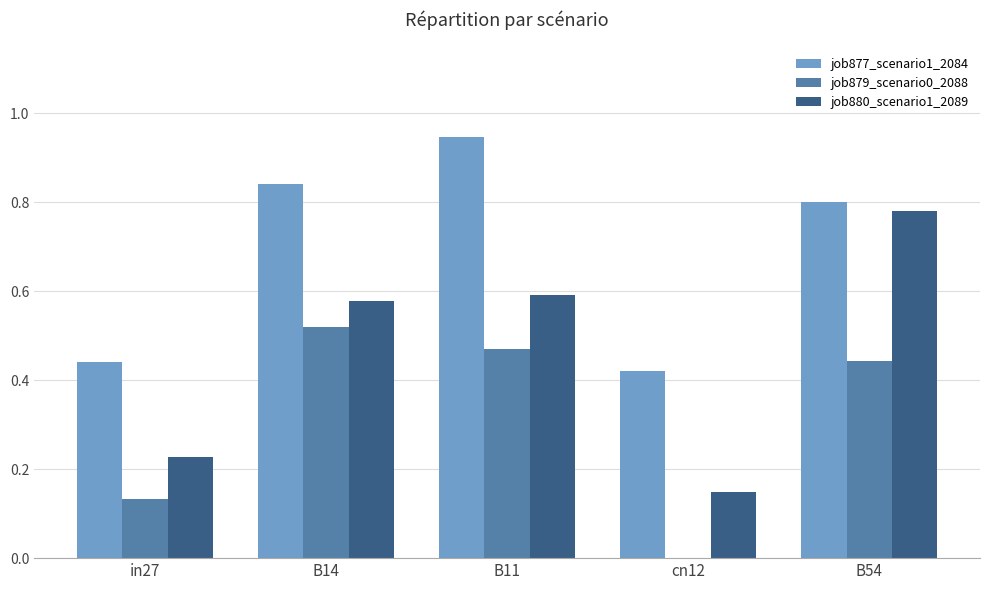

Which series changed the most between B14 and cn12?

job879_scenario0_2088